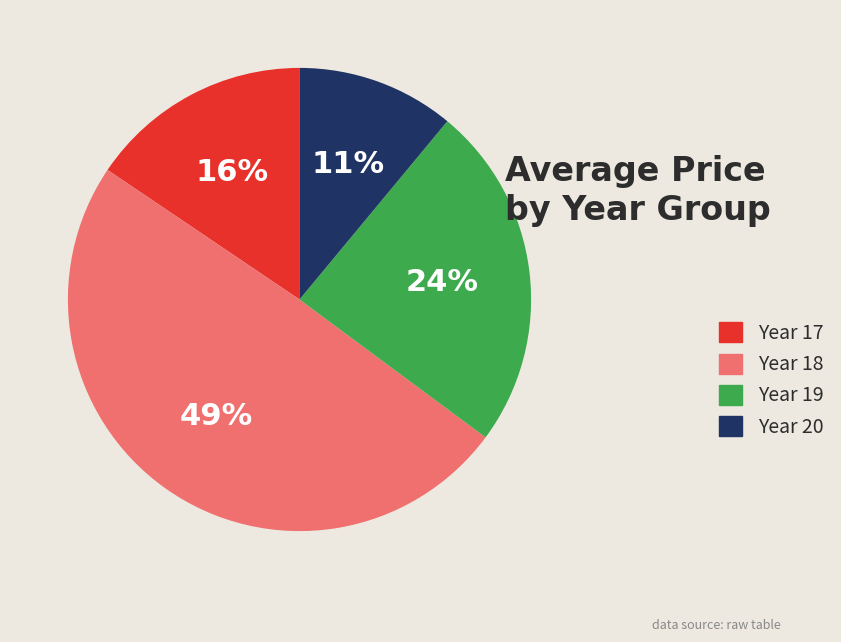

Is there a majority slice in this chart?

No